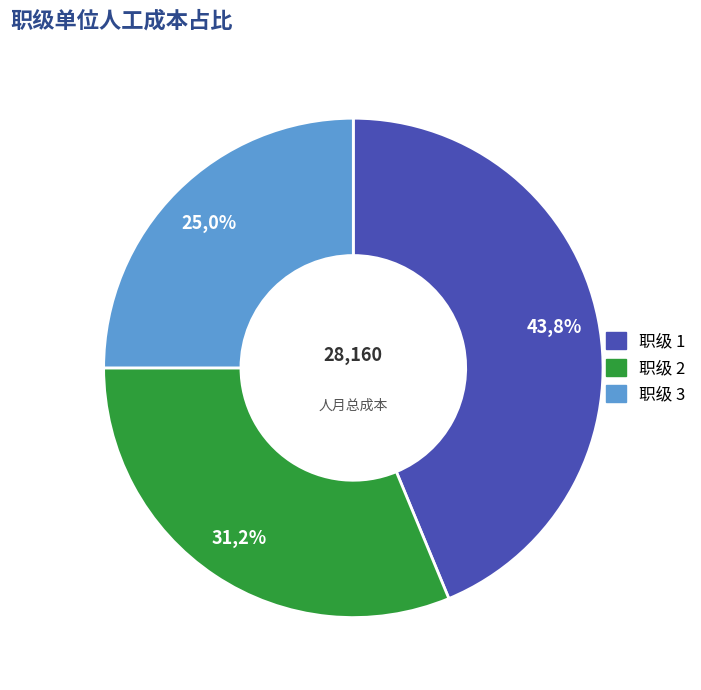

Is the sum of 1 and 2 greater than half?

Yes